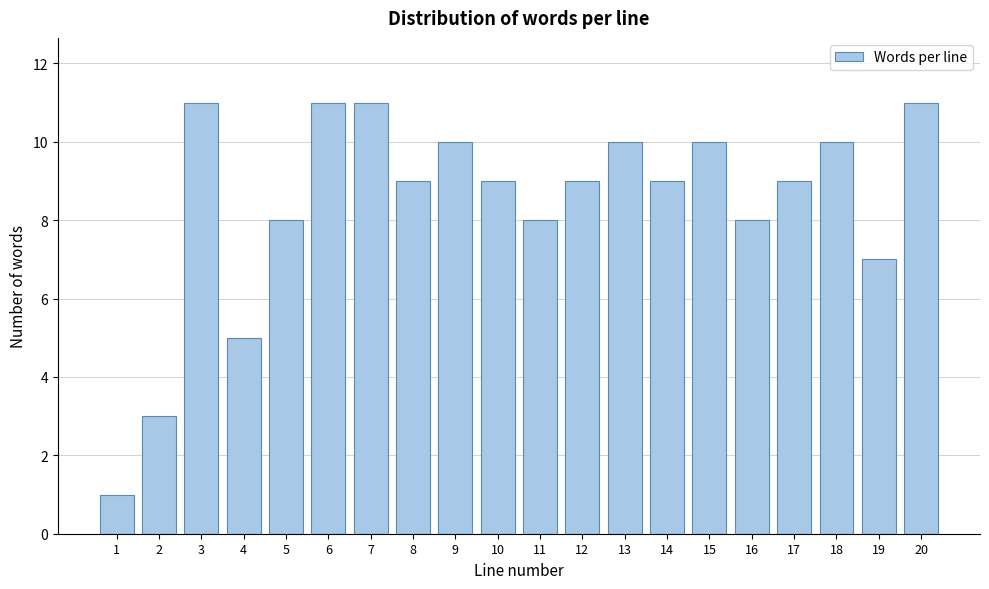

Reading left to right, transcribe all the data shown in this chart.

1	3	11	5	8	11	11	9	10	9	8	9	10	9	10	8	9	10	7	11